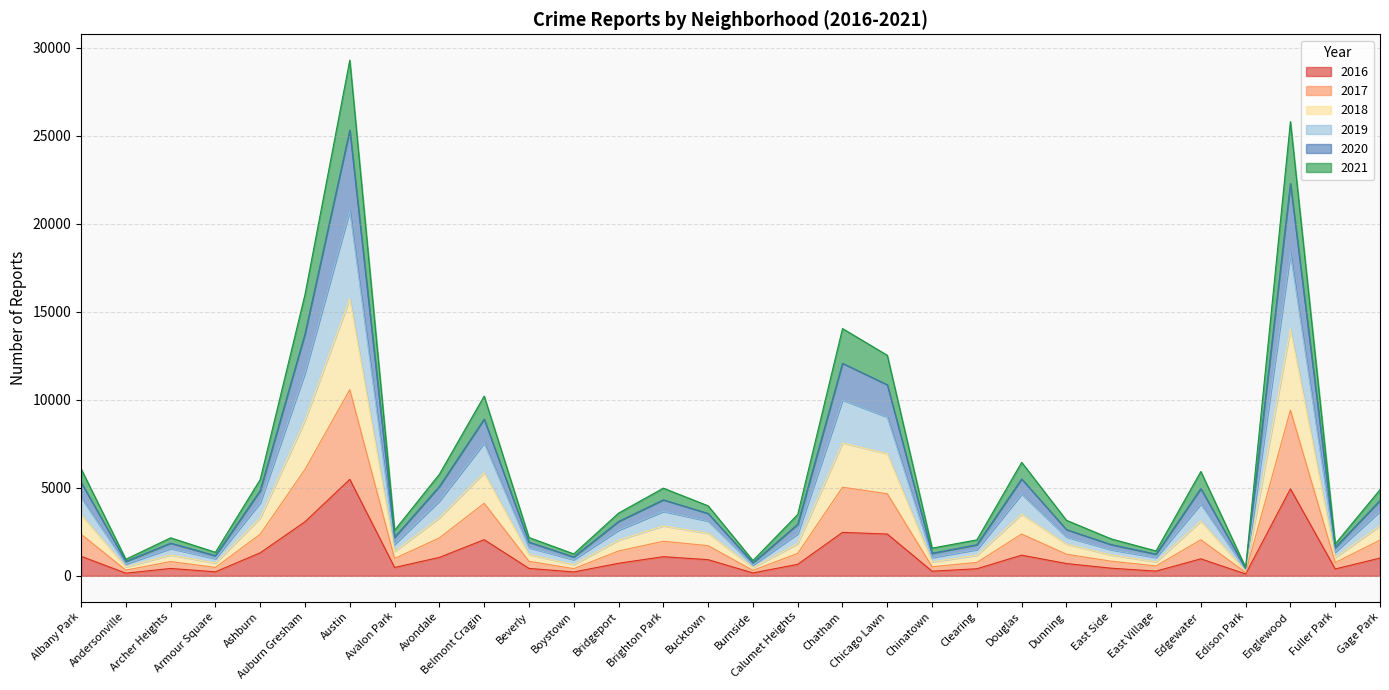

What is the total value across all series at Austin?

29295